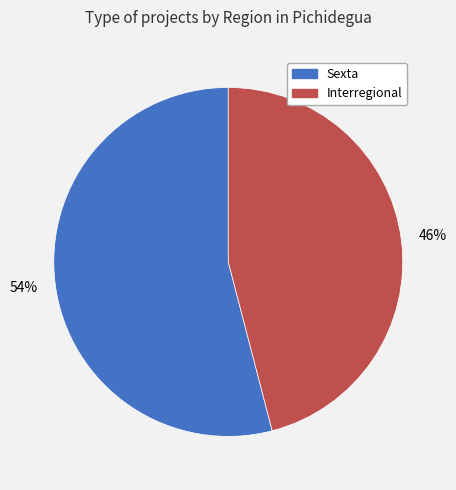

Do Interregional and Sexta together represent more than half of the pie?

Yes